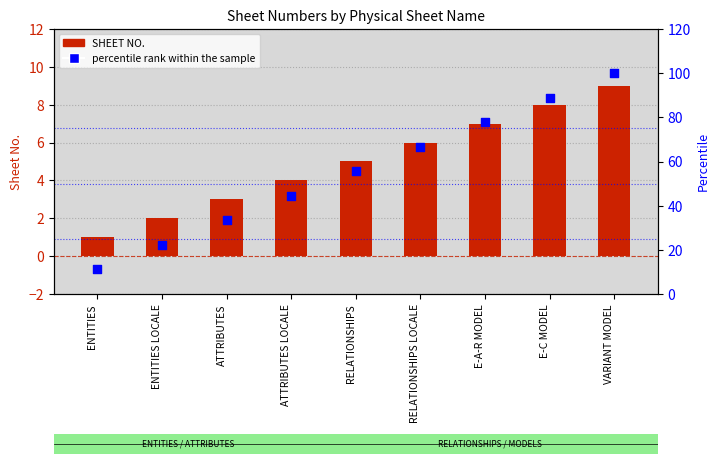

Which series contains the lowest Y value?

SHEET NO.